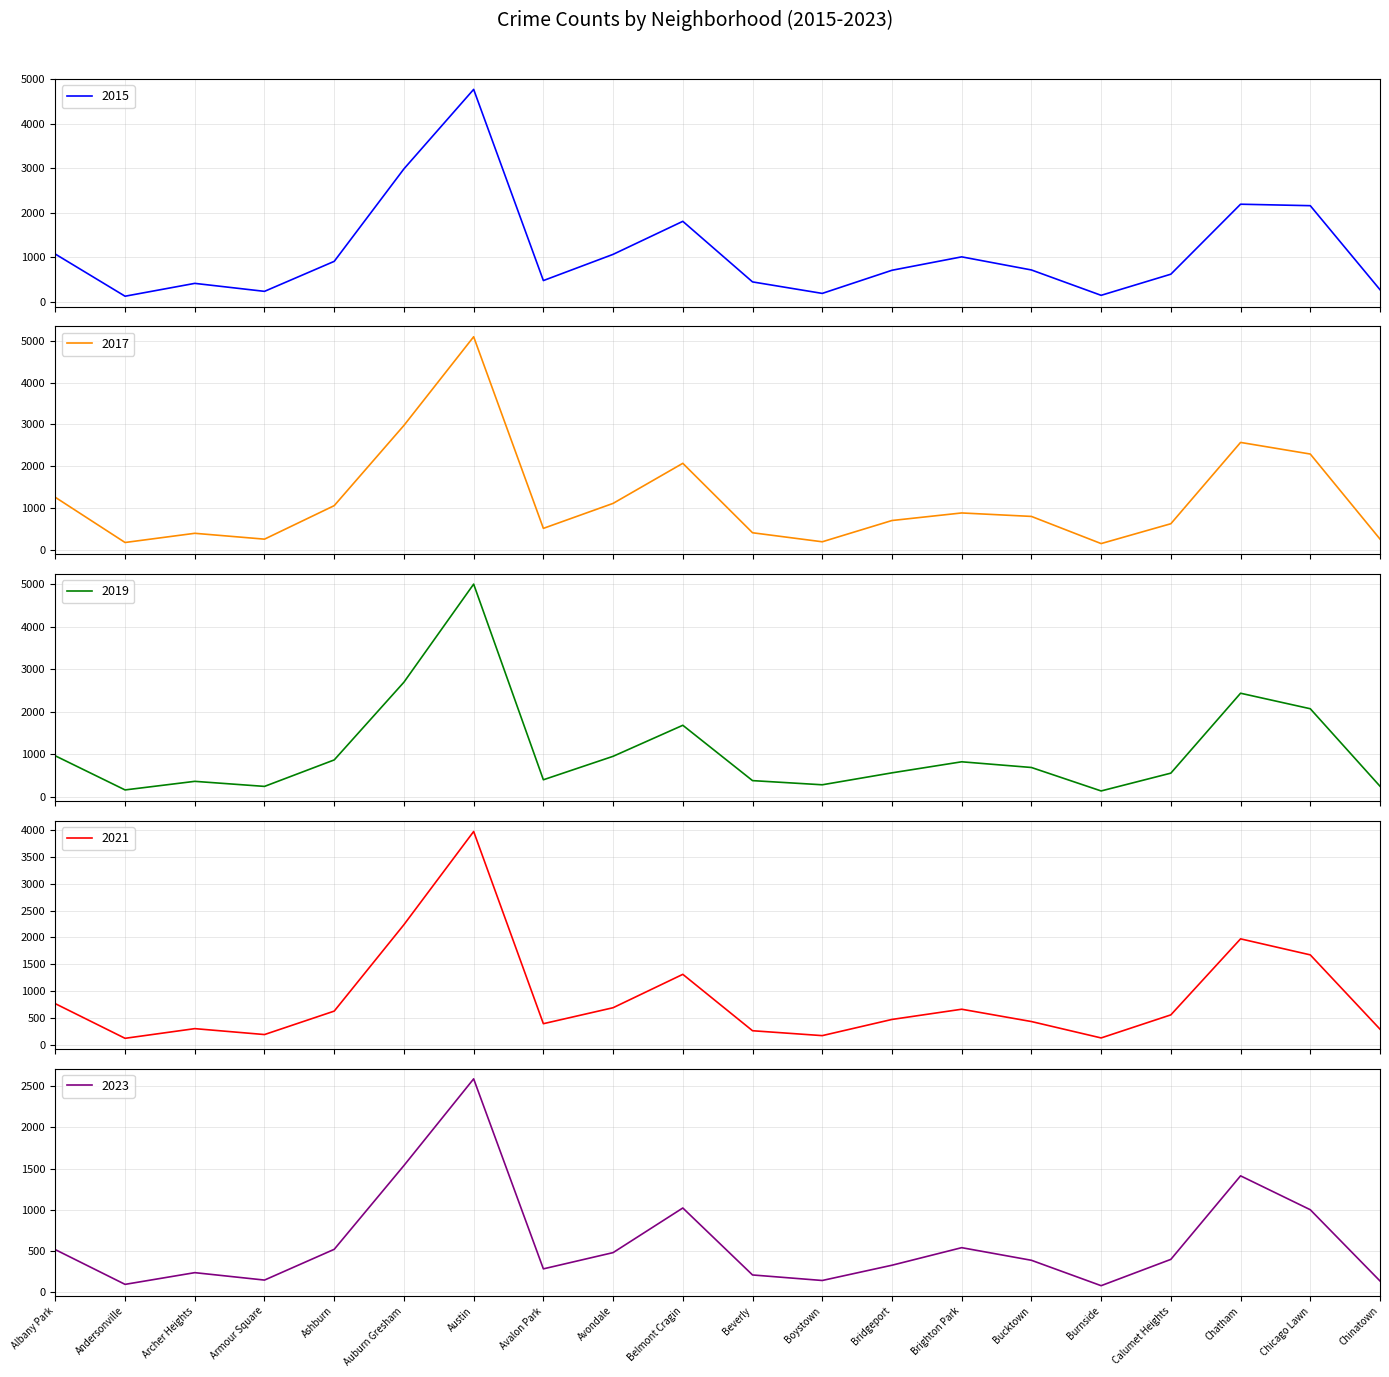

True or false: 2023 and 2021 cross at least once.

False